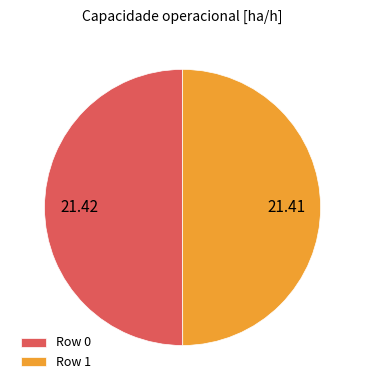

Approximately how many times larger is the value at Row 0 compared to Row 1?

1.0